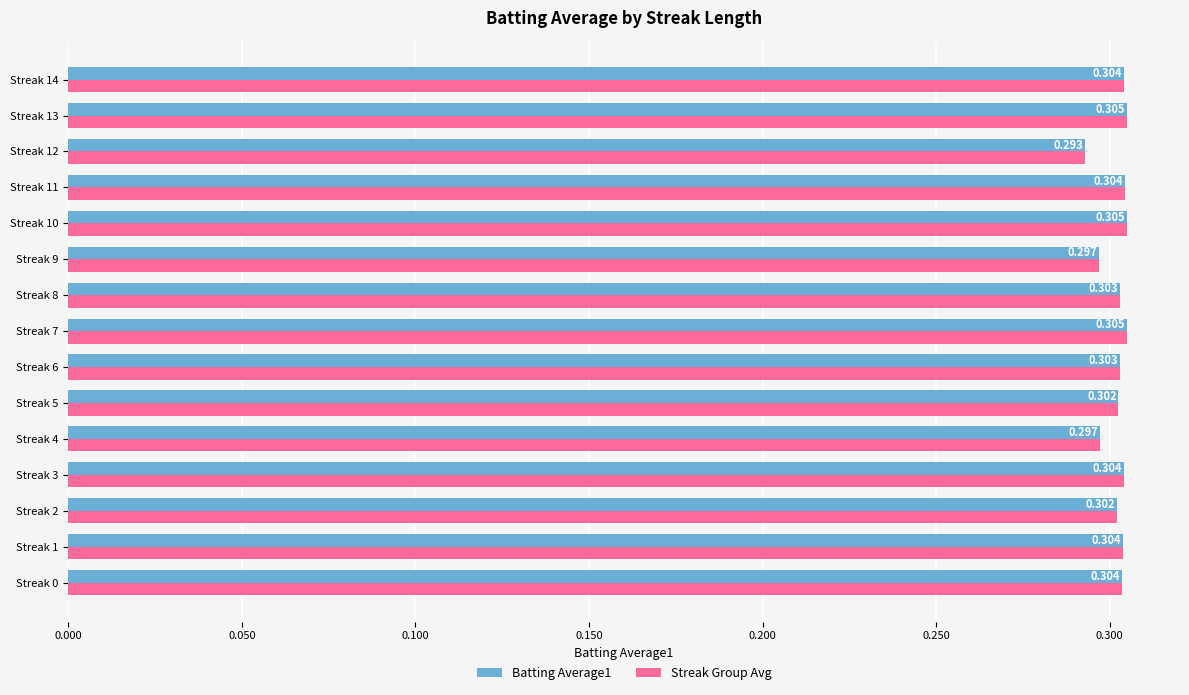

Is the value of Streak Group Avg at Streak 6 greater than the value of Batting Average1 at Streak 13?

No